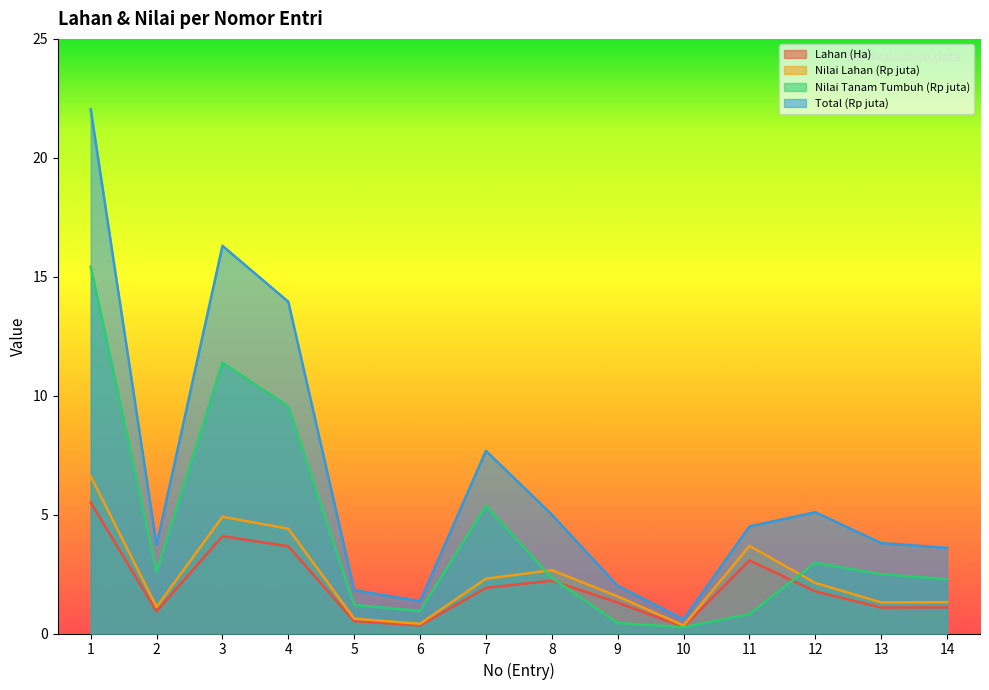

Between 6 and 14, which series saw the biggest shift?

Total (Rp juta)